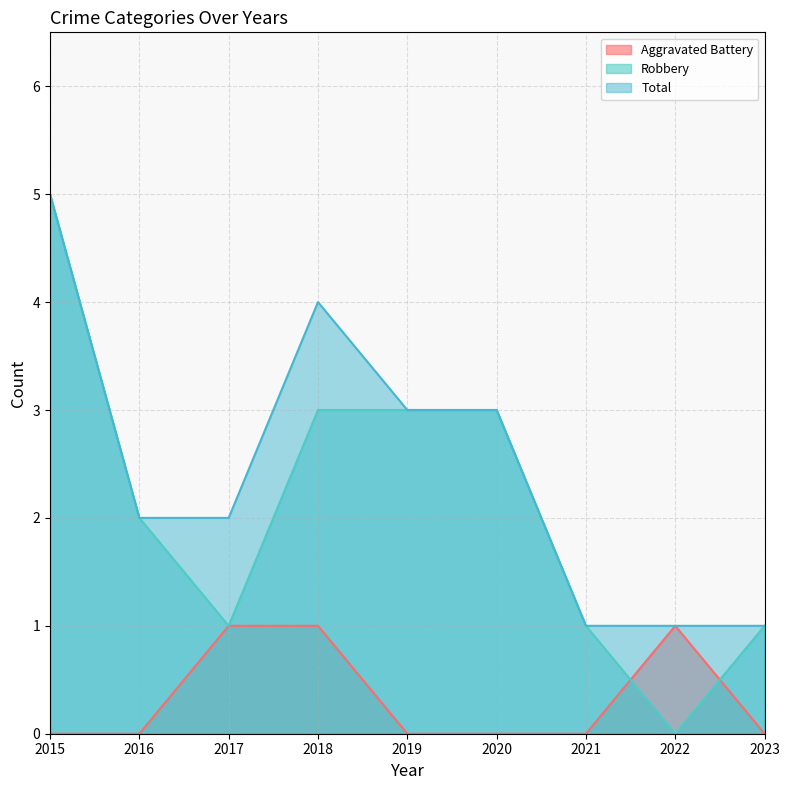

Does the chart have visible grid lines?

Yes